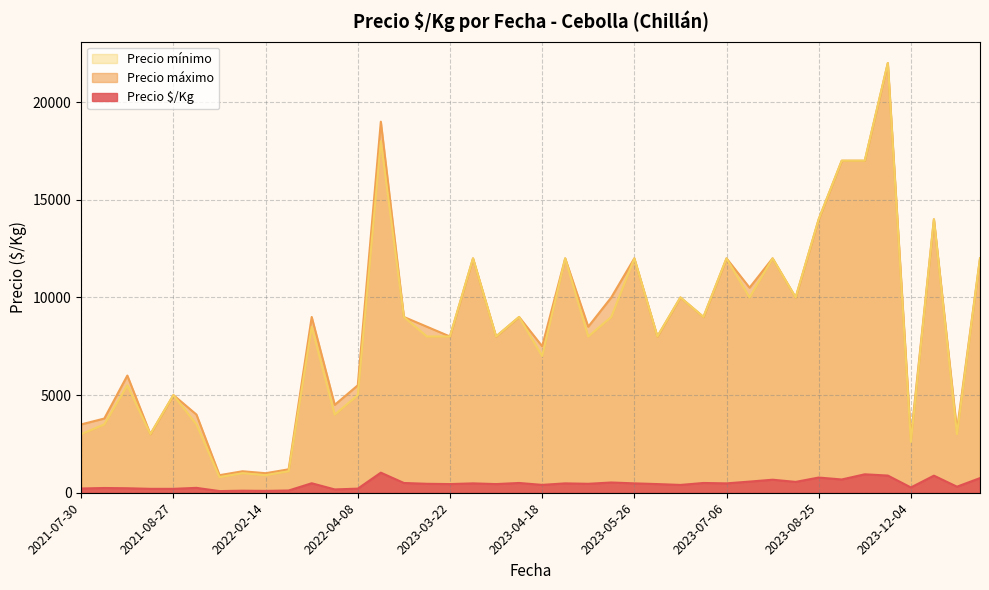

At which category does the chart reach its minimum across all series?

2022-01-25